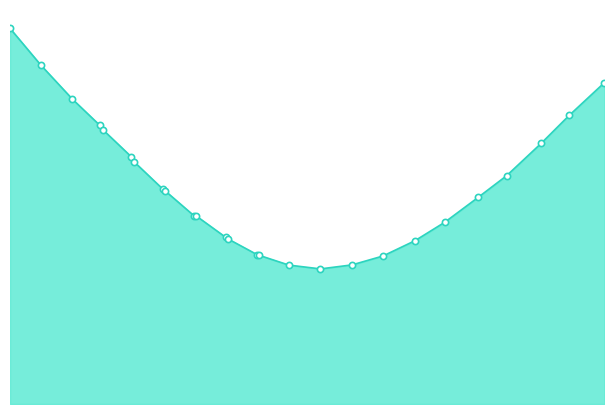

Which series contains the lowest Y value?

202003_call+put_line